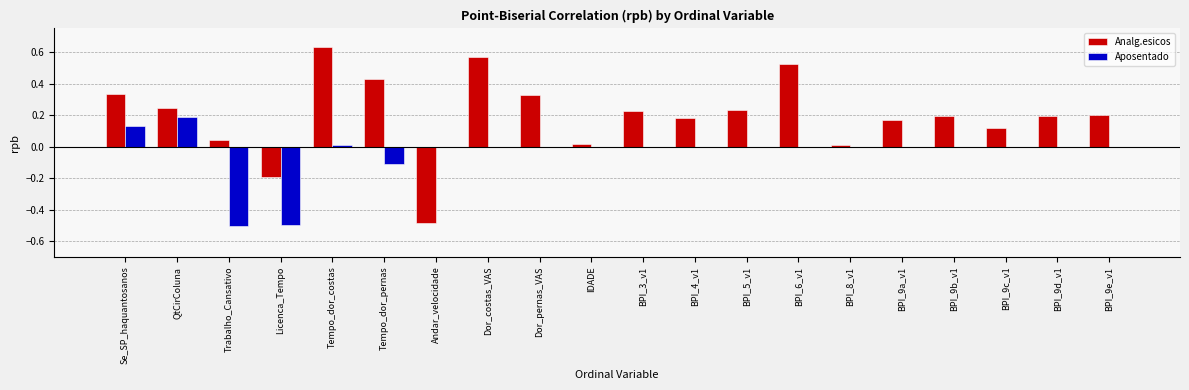

Which category has the highest value across all series?

Tempo_dor_costas